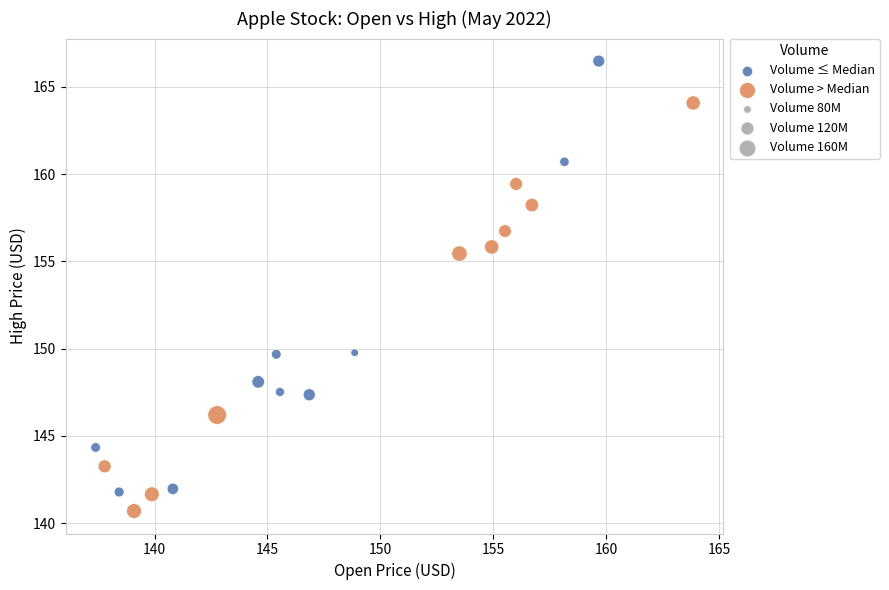

Which series has the largest Y range (max minus min)?

Volume ≤ Median